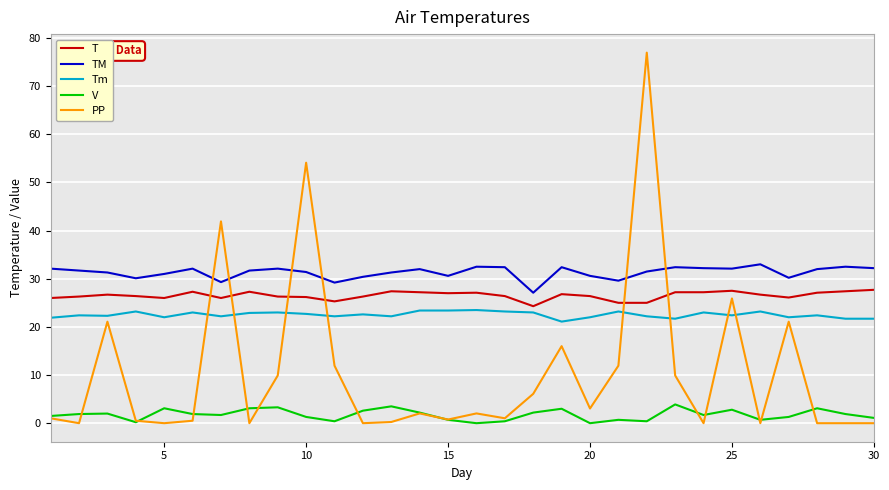

What is the difference between the maximum and minimum values in the Tm series?

2.4